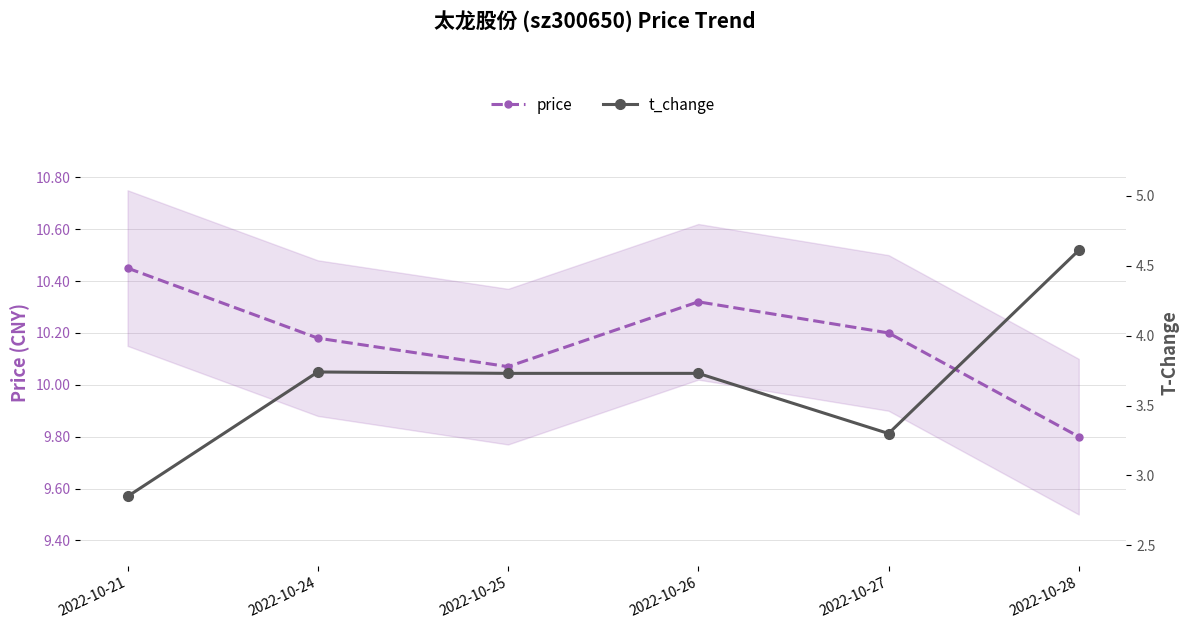

What is the highest value of the price series?

10.4